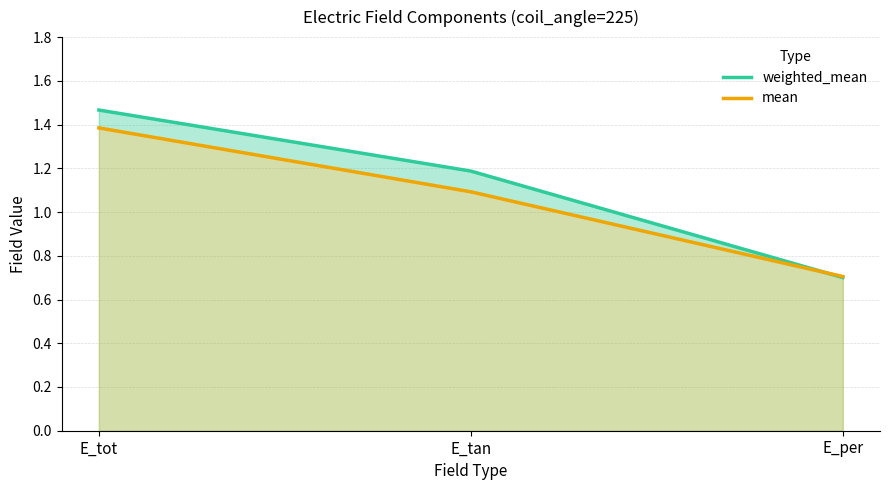

What is the total value across all series at E_per?

1.4